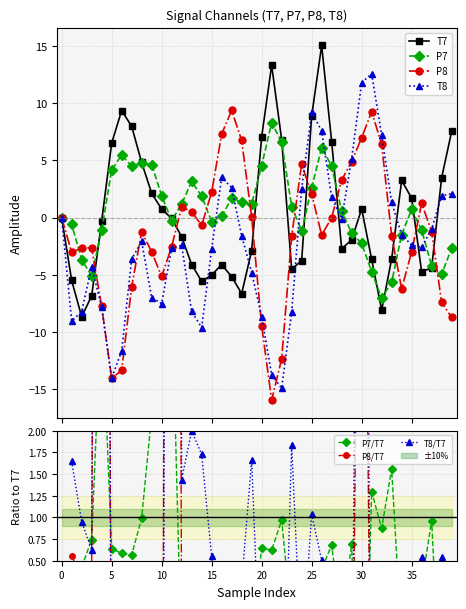

What is the value of the T7 point at the 18th from the left?

-5.2